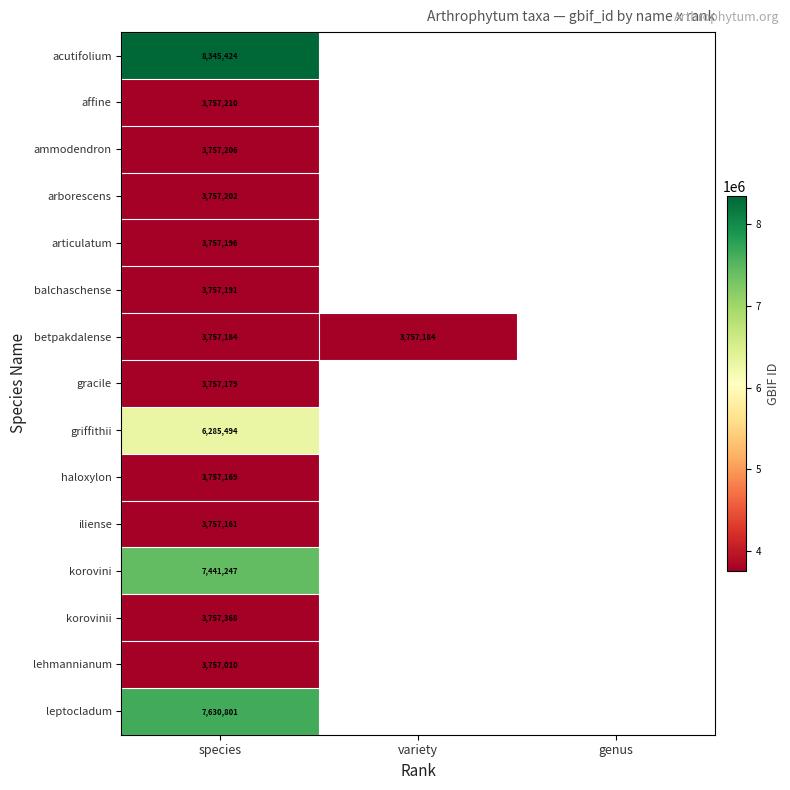

Rank the series at species from highest to lowest value.

acutifolium, leptocladum, korovini, griffithii, korovinii, affine, ammodendron, arborescens, articulatum, balchaschense, betpakdalense, gracile, haloxylon, iliense, lehmannianum